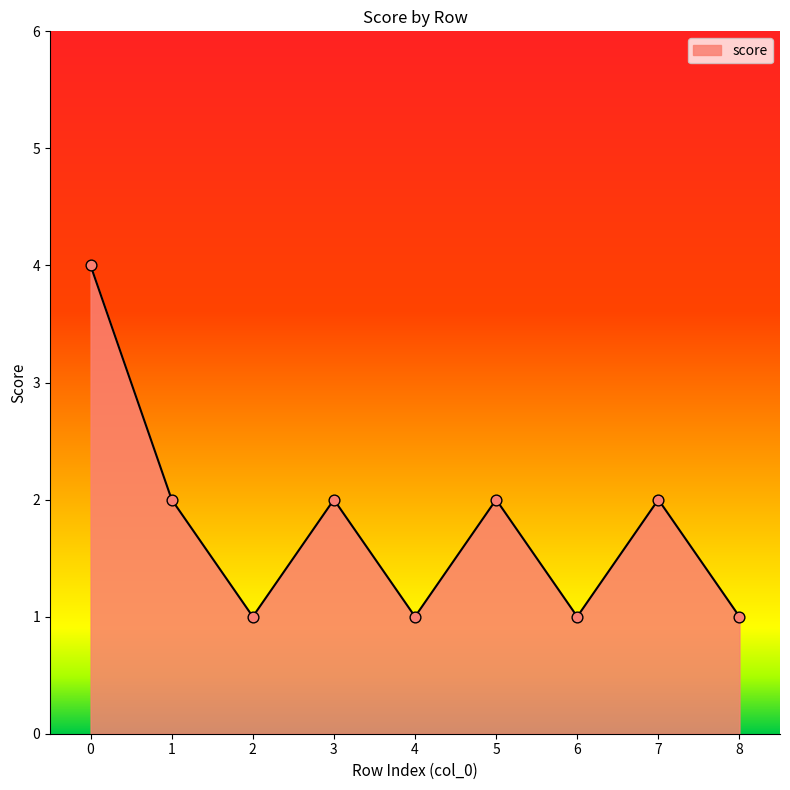

What is the ratio of the value at 4 to the value at 2?

1.0